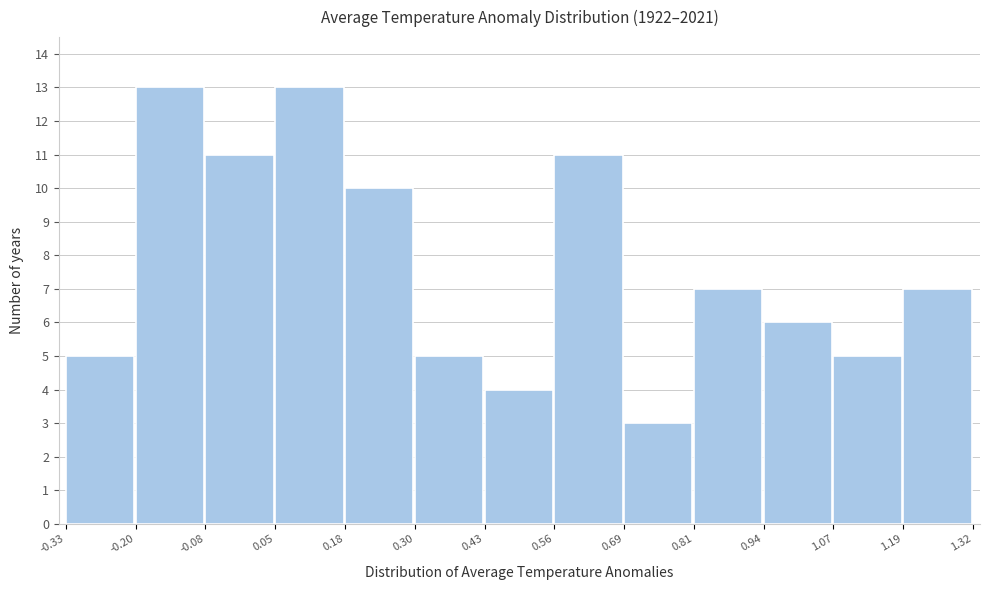

What is the height of the bar covering 0.30 to 0.43 on the x-axis? The values are not printed on the chart, so give them approximately, as read against the axis.

5